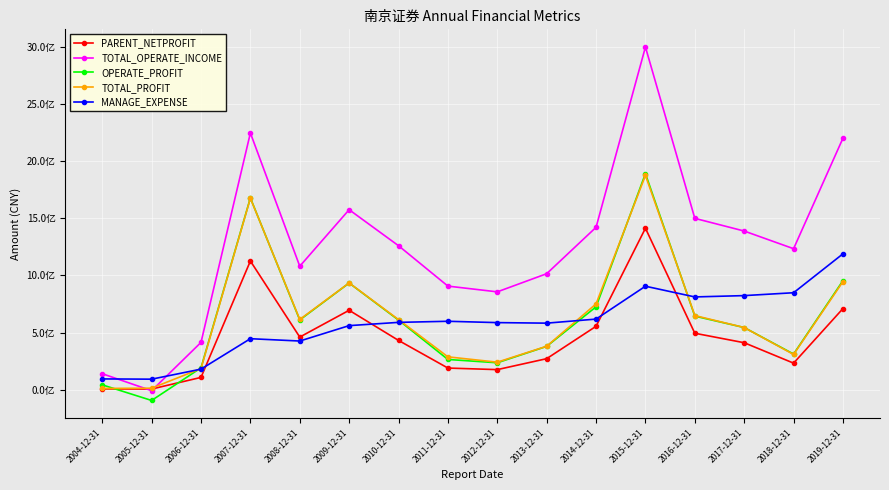

Reading left to right, what are all the values shown in this chart?

PARENT_NETPROFIT: 6513152.2	5208783.5	106877695.5	1126270058.0	460116817.0	694683393.2	430788008.2	188787264.8	175052585.3	270930200.0	554444200.0	1413026763.6	493557293.5	410602756.4	231780216.7	709811700.4
TOTAL_OPERATE_INCOME: 139261863.0	-9442937.1	413363610.5	2247254007.7	1080475413.8	1575386137.6	1260007520.2	906329762.2	856028077.5	1014937100.0	1421284600.0	3000069643.4	1499611313.0	1388473496.8	1233927907.6	2201777265.6
OPERATE_PROFIT: 41735172.1	-94944694.3	190504166.3	1678545400.4	610118804.5	933306463.3	608898394.8	263922242.3	235094767.3	378495500.0	725045600.0	1891465309.8	643643335.9	543626731.1	311400633.8	954417735.7
TOTAL_PROFIT: 10306256.0	12453554.4	184198392.8	1676194260.7	614489538.4	933989933.6	613166633.6	286867137.2	240215666.0	379605700.0	750684700.0	1875942539.4	648429263.3	543539806.4	307785659.1	946106634.3
MANAGE_EXPENSE: 93670426.9	91424044.8	179294782.7	445838163.9	425426035.1	560326514.8	588826195.6	598423478.8	586714825.4	582005600.0	617524700.0	905399764.4	811596596.5	823177639.5	848289174.8	1189115928.1